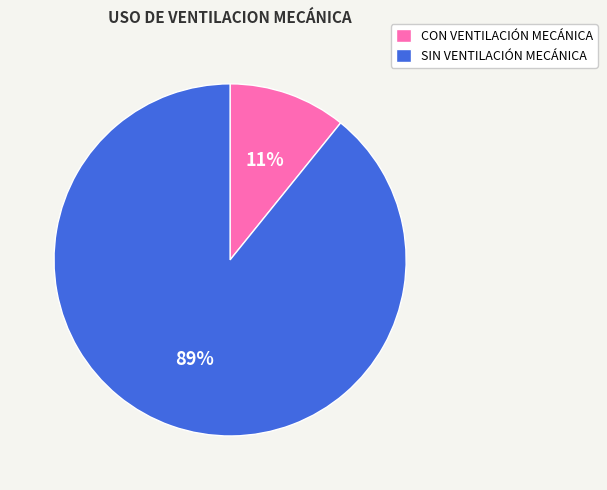

Is it true that CON VENTILACIÓN MECÁNICA is 11% of the pie?

True